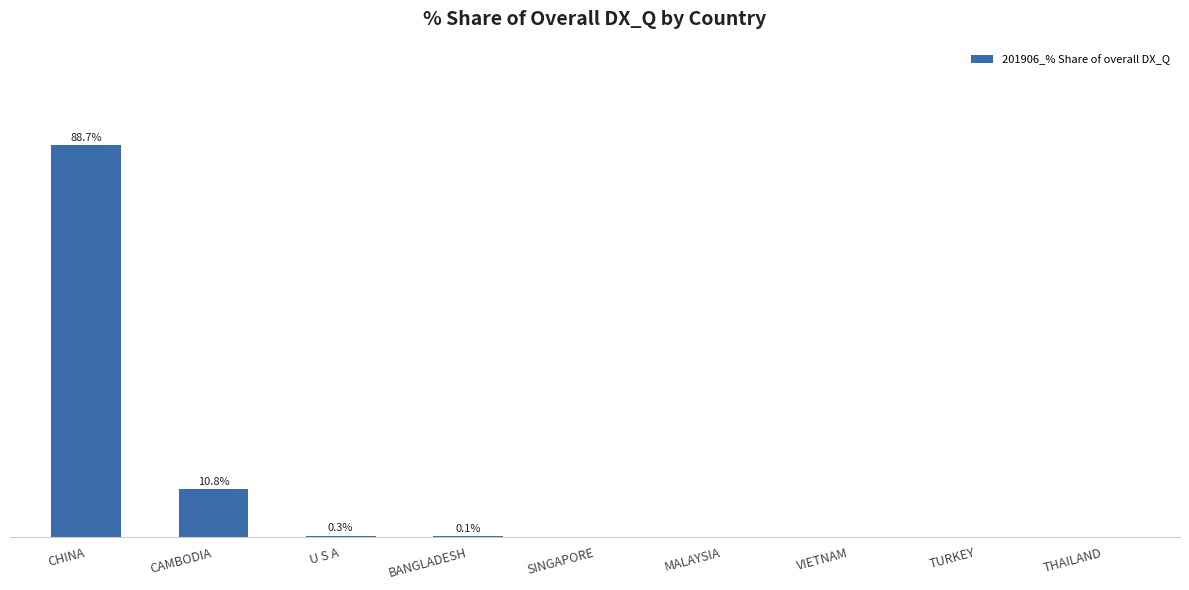

What is the average value?

11.1